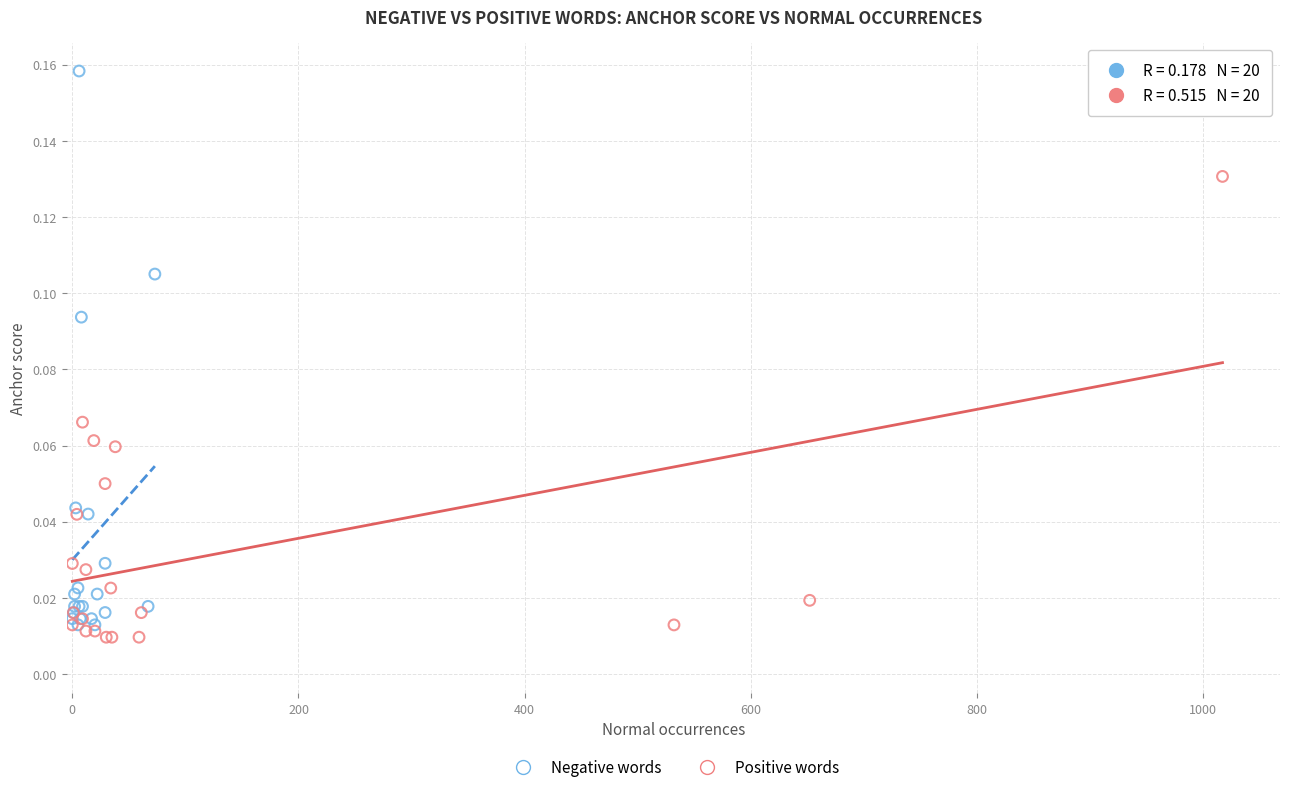

Which series reaches the maximum Y coordinate?

Negative words